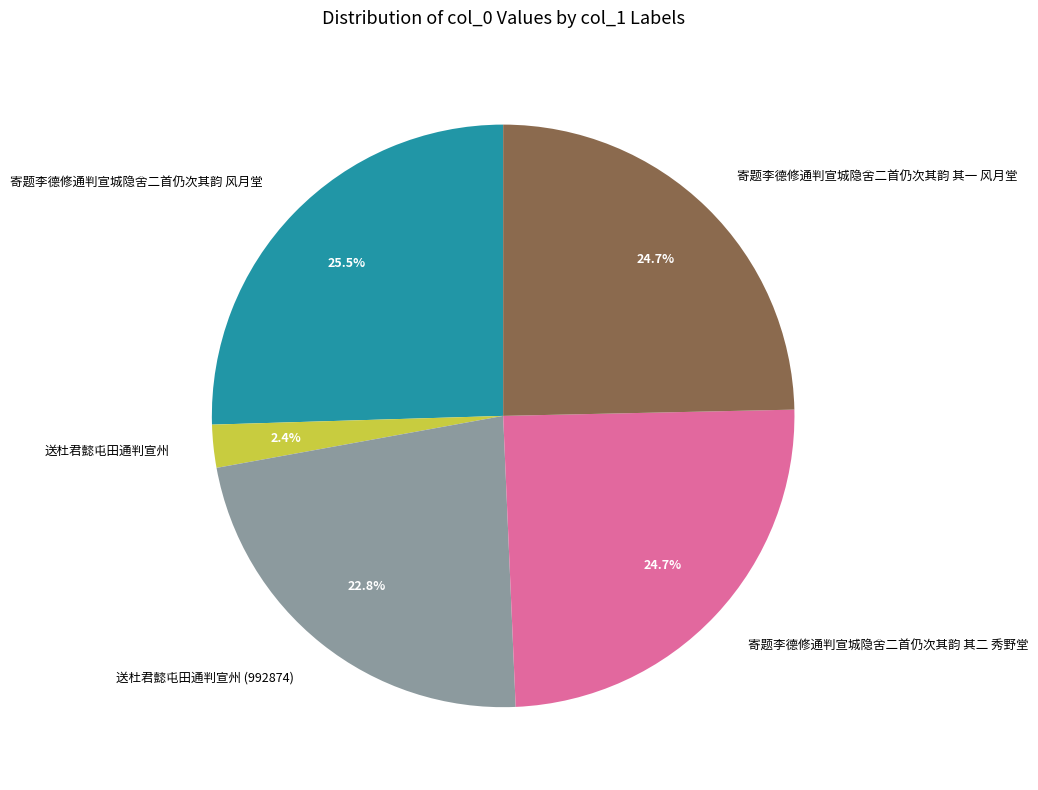

How many slices are in this pie chart?

5